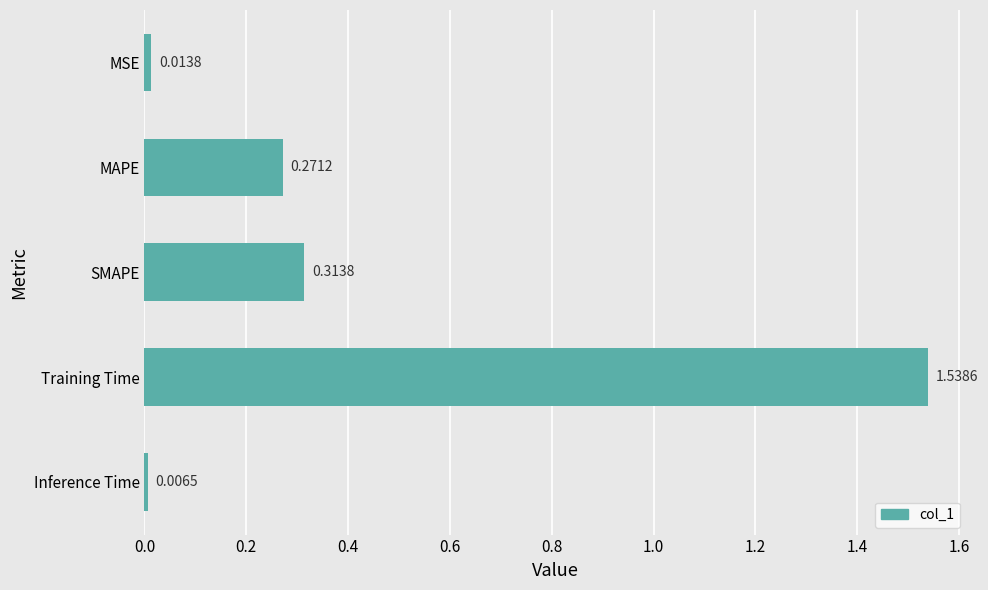

At which category does the chart reach its minimum across all series?

Inference Time